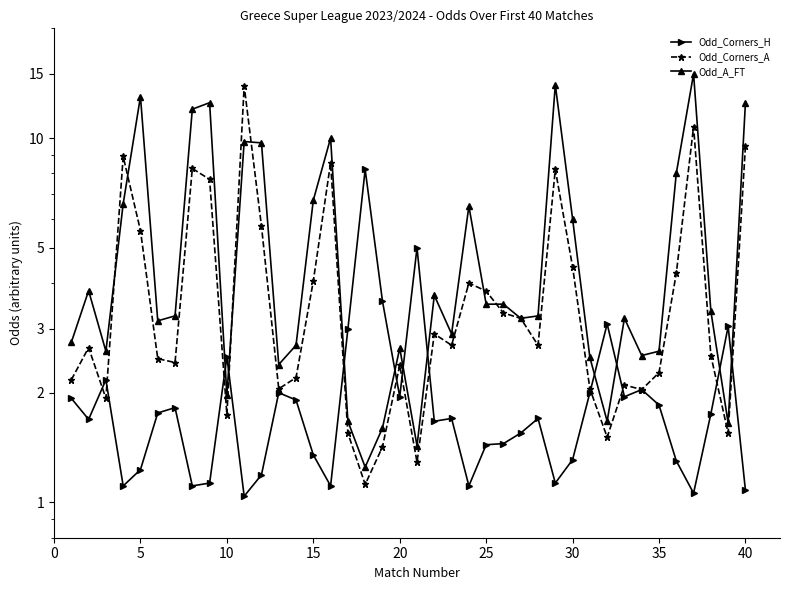

True or false: Odd_Corners_A has a value of 1.0 at 32.

False